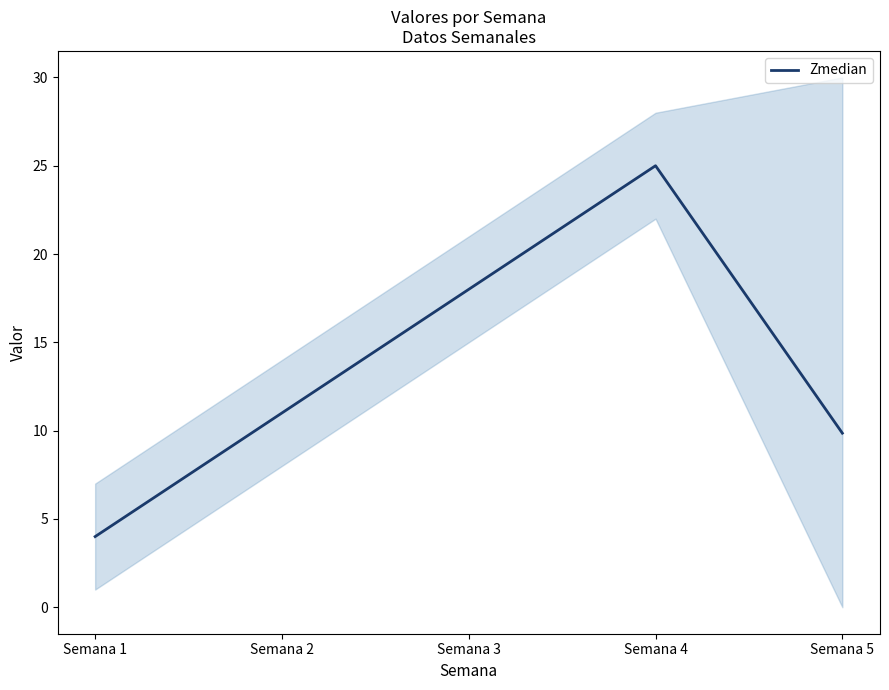

Which label corresponds to the largest value in the chart?

Semana 4